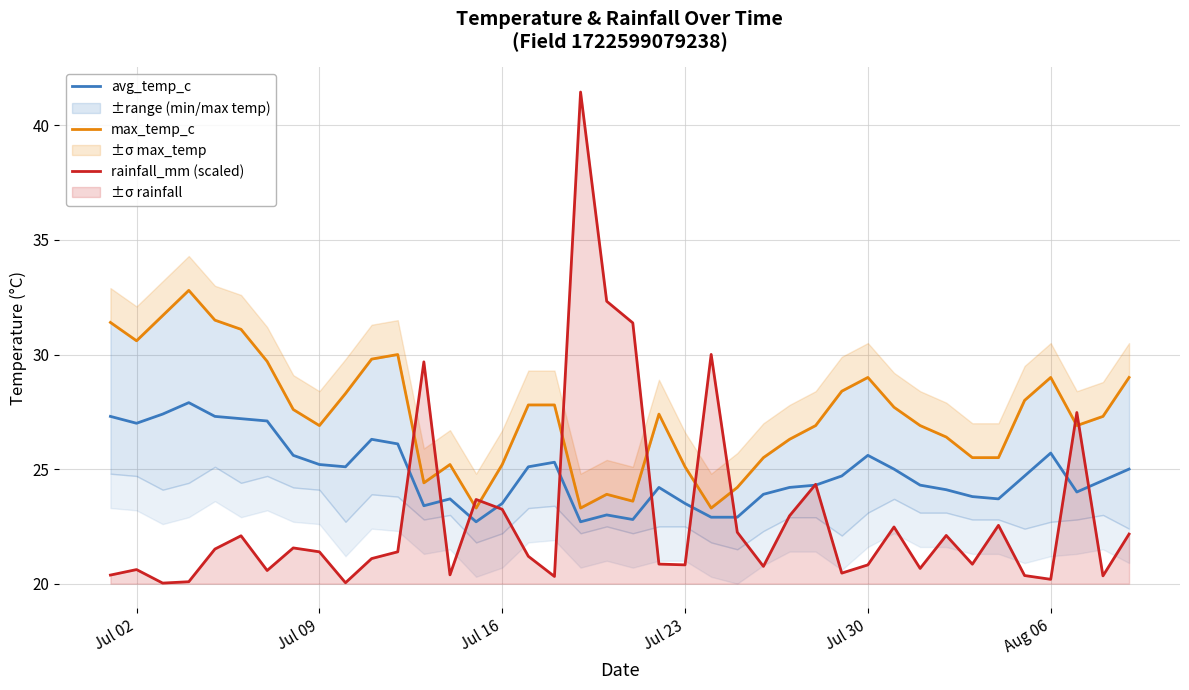

What is the minimum value for avg_temp_c?

22.7